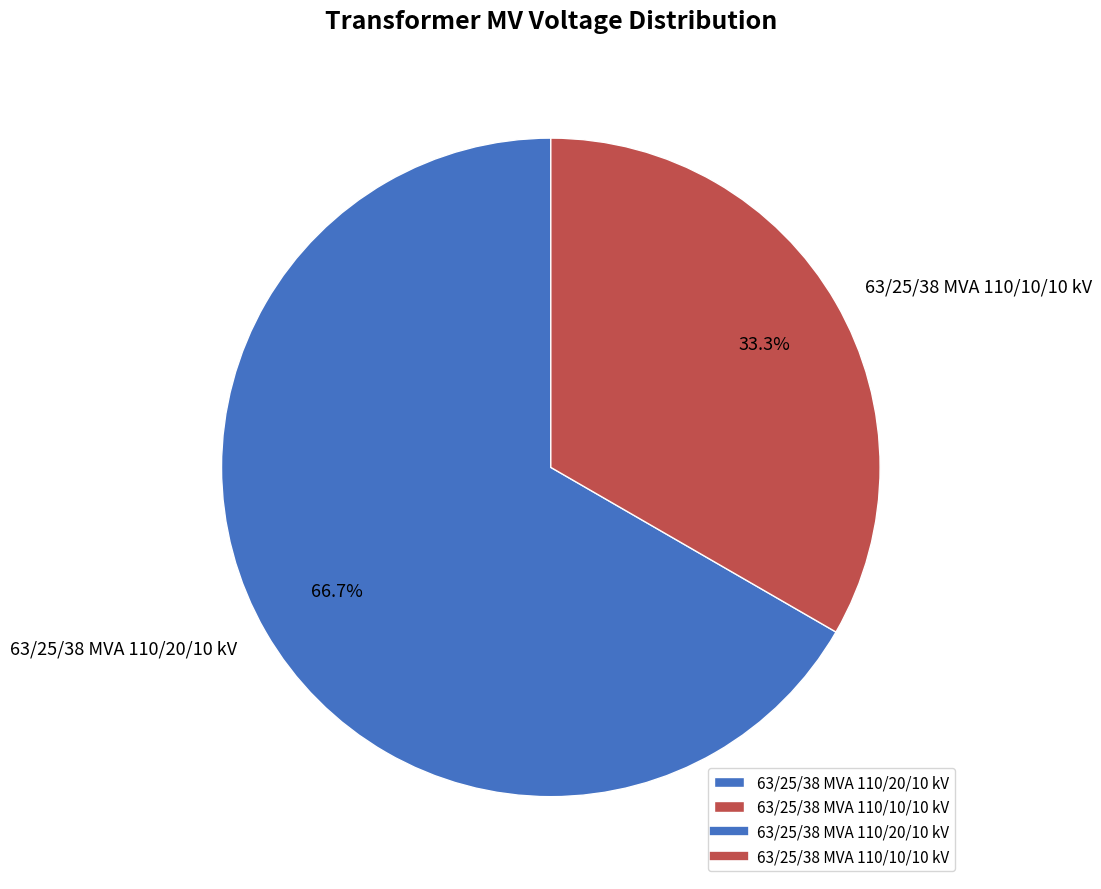

Which slice is the largest?

63/25/38 MVA 110/20/10 kV